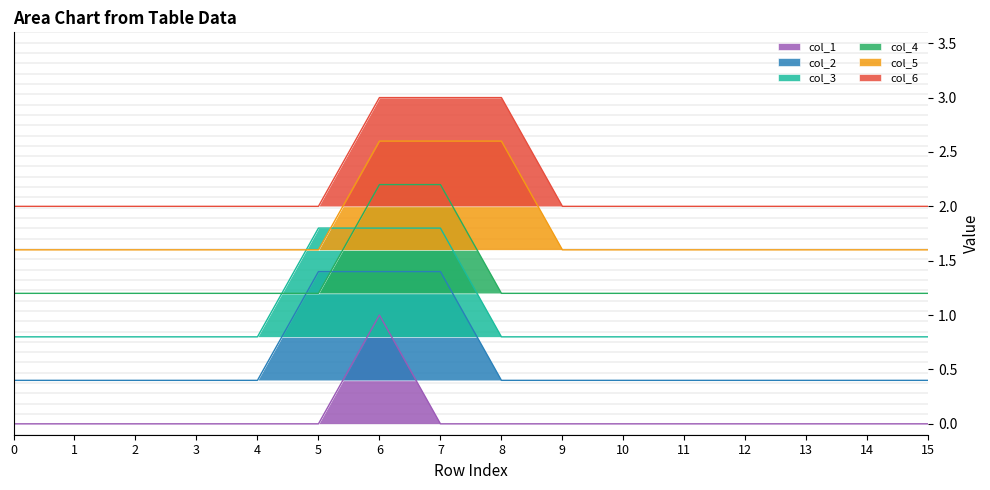

Reading left to right, extract all data points from this chart.

col_1: 0=0.0	1=0.0	2=0.0	3=0.0	4=0.0	5=0.0	6=1.0	7=0.0	8=0.0	9=0.0	10=0.0	11=0.0	12=0.0	13=0.0	14=0.0	15=0.0
col_2: 0=0.4	1=0.4	2=0.4	3=0.4	4=0.4	5=1.4	6=1.4	7=1.4	8=0.4	9=0.4	10=0.4	11=0.4	12=0.4	13=0.4	14=0.4	15=0.4
col_3: 0=0.8	1=0.8	2=0.8	3=0.8	4=0.8	5=1.8	6=1.8	7=1.8	8=0.8	9=0.8	10=0.8	11=0.8	12=0.8	13=0.8	14=0.8	15=0.8
col_4: 0=1.2	1=1.2	2=1.2	3=1.2	4=1.2	5=1.2	6=2.2	7=2.2	8=1.2	9=1.2	10=1.2	11=1.2	12=1.2	13=1.2	14=1.2	15=1.2
col_5: 0=1.6	1=1.6	2=1.6	3=1.6	4=1.6	5=1.6	6=2.6	7=2.6	8=2.6	9=1.6	10=1.6	11=1.6	12=1.6	13=1.6	14=1.6	15=1.6
col_6: 0=2.0	1=2.0	2=2.0	3=2.0	4=2.0	5=2.0	6=3.0	7=3.0	8=3.0	9=2.0	10=2.0	11=2.0	12=2.0	13=2.0	14=2.0	15=2.0